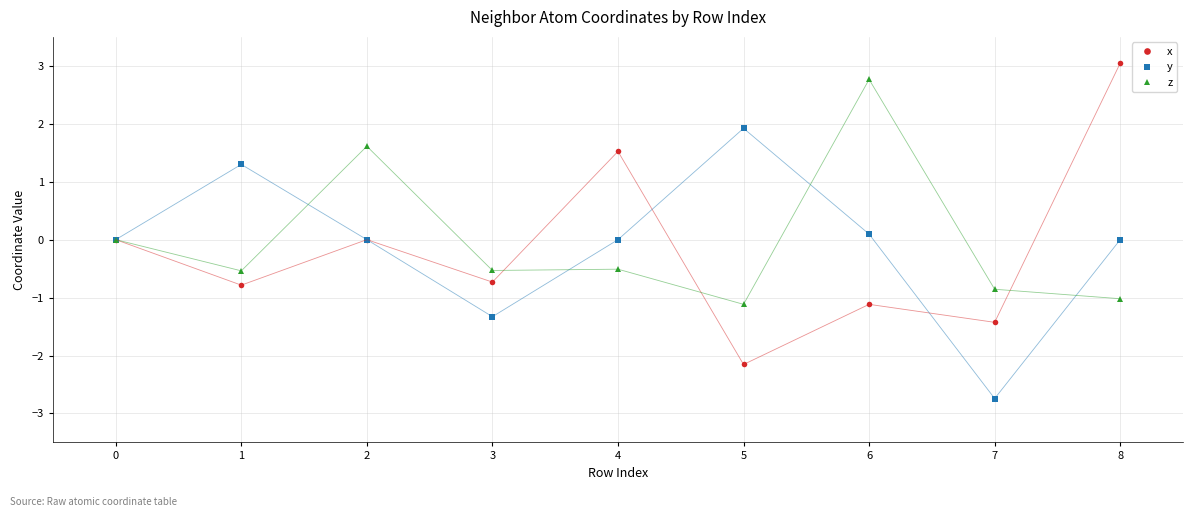

Which series changed the most between 3 and 7?

y